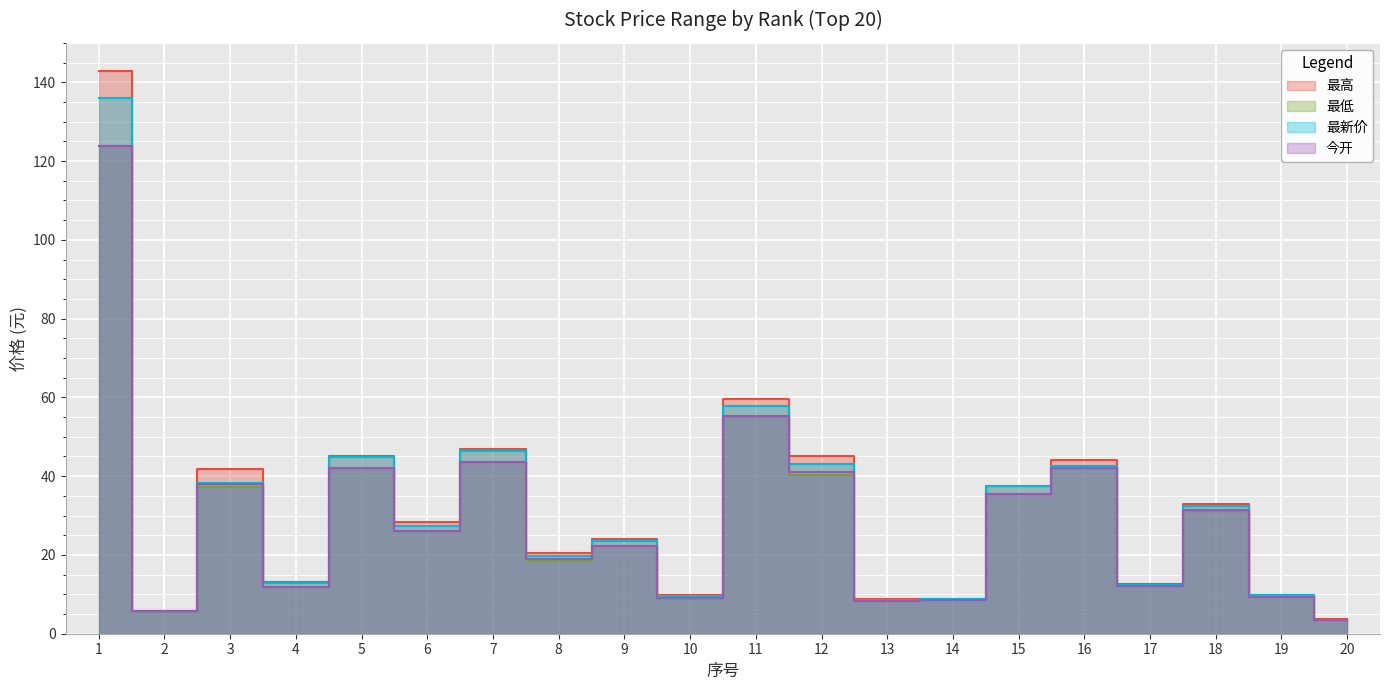

Reading right to left, list all the values displayed in this chart.

最高: 20=3.7	19=9.8	18=33.0	17=12.5	16=44.0	15=37.5	14=8.9	13=8.9	12=45.1	11=59.6	10=9.7	9=24.0	8=20.4	7=47.0	6=28.5	5=45.2	4=13.2	3=41.9	2=5.8	1=142.9
最低: 20=3.4	19=9.4	18=31.3	17=12.0	16=42.0	15=35.4	14=8.4	13=8.2	12=40.2	11=55.1	10=8.9	9=22.1	8=18.8	7=43.5	6=26.0	5=41.9	4=12.0	3=37.2	2=5.8	1=123.8
最新价: 20=3.5	19=9.7	18=32.3	17=12.5	16=42.5	15=37.4	14=8.9	13=8.6	12=43.0	11=57.7	10=9.6	9=23.5	8=19.7	7=46.4	6=27.2	5=44.8	4=12.9	3=38.3	2=5.8	1=136.0
今开: 20=3.5	19=9.4	18=31.5	17=12.1	16=42.0	15=35.5	14=8.5	13=8.3	12=41.1	11=55.2	10=9.1	9=22.4	8=19.0	7=43.7	6=26.0	5=42.0	4=12.0	3=38.0	2=5.8	1=123.8